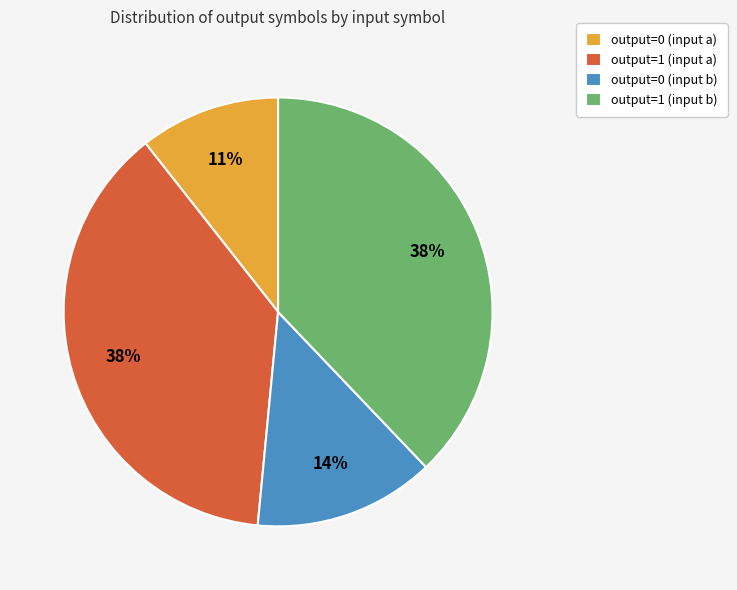

Does output=0 (input a) represent more than half of the total?

No